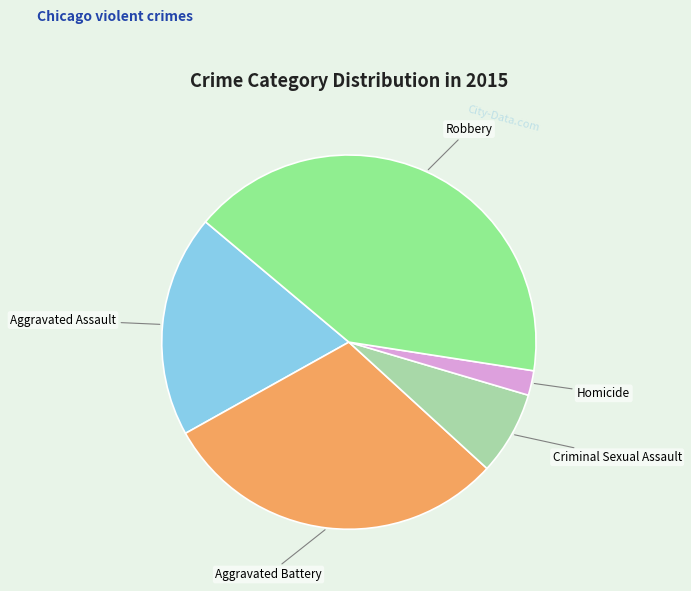

What is the ratio of the value at Robbery to the value at Aggravated Assault?

2.2